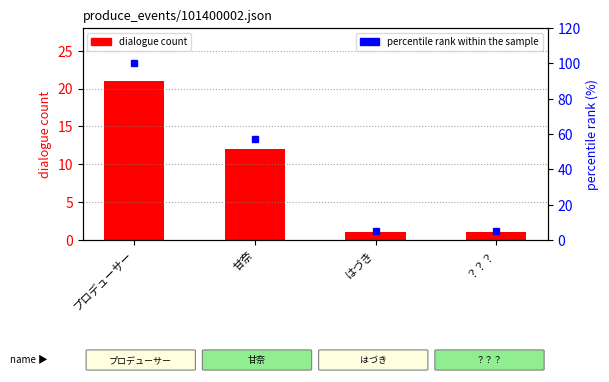

What is the total value across all series at はづき?

6